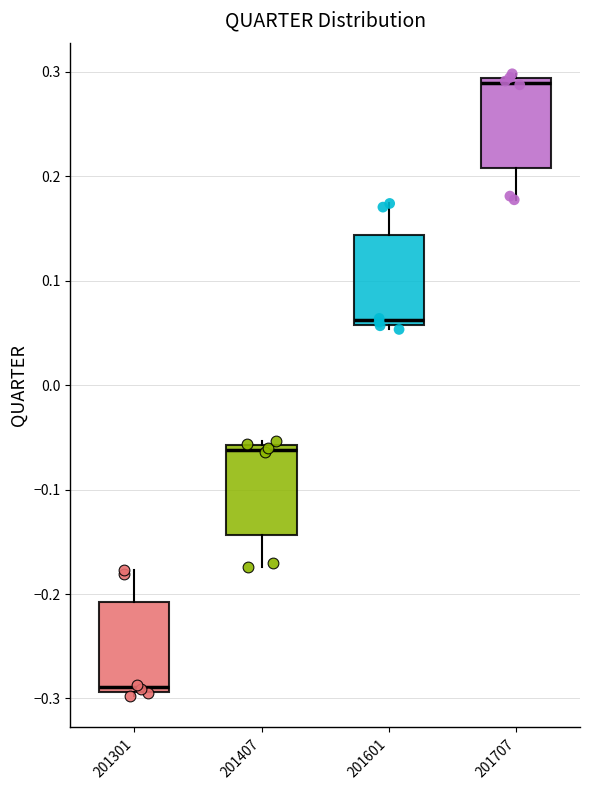

Where does the lower whisker of the box at x = 201407 end on the y-axis? The values are not printed on the chart, so give them approximately, as read against the axis.

-0.17